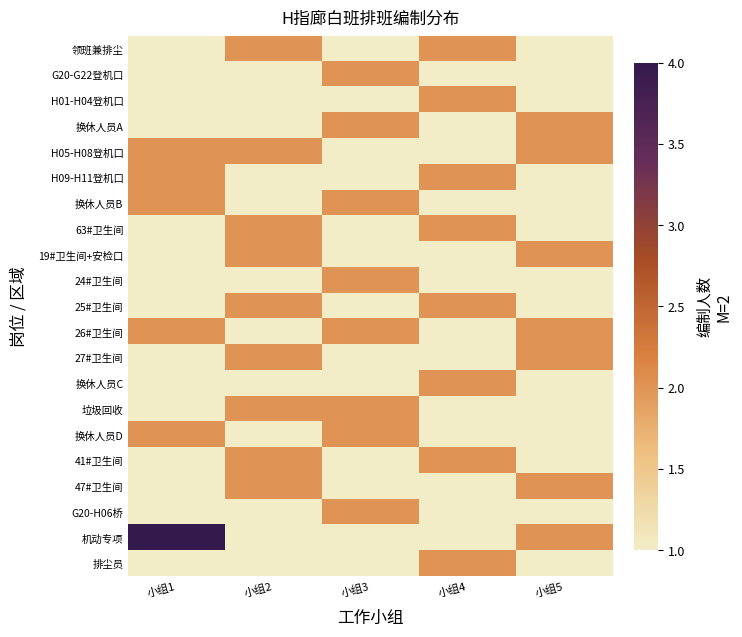

Reading right to left, what are all the values shown in this chart?

领班兼排尘: 小组5=1	小组4=2	小组3=1	小组2=2	小组1=1
G20-G22登机口: 小组5=1	小组4=1	小组3=2	小组2=1	小组1=1
H01-H04登机口: 小组5=1	小组4=2	小组3=1	小组2=1	小组1=1
换休人员A: 小组5=2	小组4=1	小组3=2	小组2=1	小组1=1
H05-H08登机口: 小组5=2	小组4=1	小组3=1	小组2=2	小组1=2
H09-H11登机口: 小组5=1	小组4=2	小组3=1	小组2=1	小组1=2
换休人员B: 小组5=1	小组4=1	小组3=2	小组2=1	小组1=2
63#卫生间: 小组5=1	小组4=2	小组3=1	小组2=2	小组1=1
19#卫生间+安检口: 小组5=2	小组4=1	小组3=1	小组2=2	小组1=1
24#卫生间: 小组5=1	小组4=1	小组3=2	小组2=1	小组1=1
25#卫生间: 小组5=1	小组4=2	小组3=1	小组2=2	小组1=1
26#卫生间: 小组5=2	小组4=1	小组3=2	小组2=1	小组1=2
27#卫生间: 小组5=2	小组4=1	小组3=1	小组2=2	小组1=1
换休人员C: 小组5=1	小组4=2	小组3=1	小组2=1	小组1=1
垃圾回收: 小组5=1	小组4=1	小组3=2	小组2=2	小组1=1
换休人员D: 小组5=1	小组4=1	小组3=2	小组2=1	小组1=2
41#卫生间: 小组5=1	小组4=2	小组3=1	小组2=2	小组1=1
47#卫生间: 小组5=2	小组4=1	小组3=1	小组2=2	小组1=1
G20-H06桥: 小组5=1	小组4=1	小组3=2	小组2=1	小组1=1
机动专项: 小组5=2	小组4=1	小组3=1	小组2=1	小组1=4
排尘员: 小组5=1	小组4=2	小组3=1	小组2=1	小组1=1